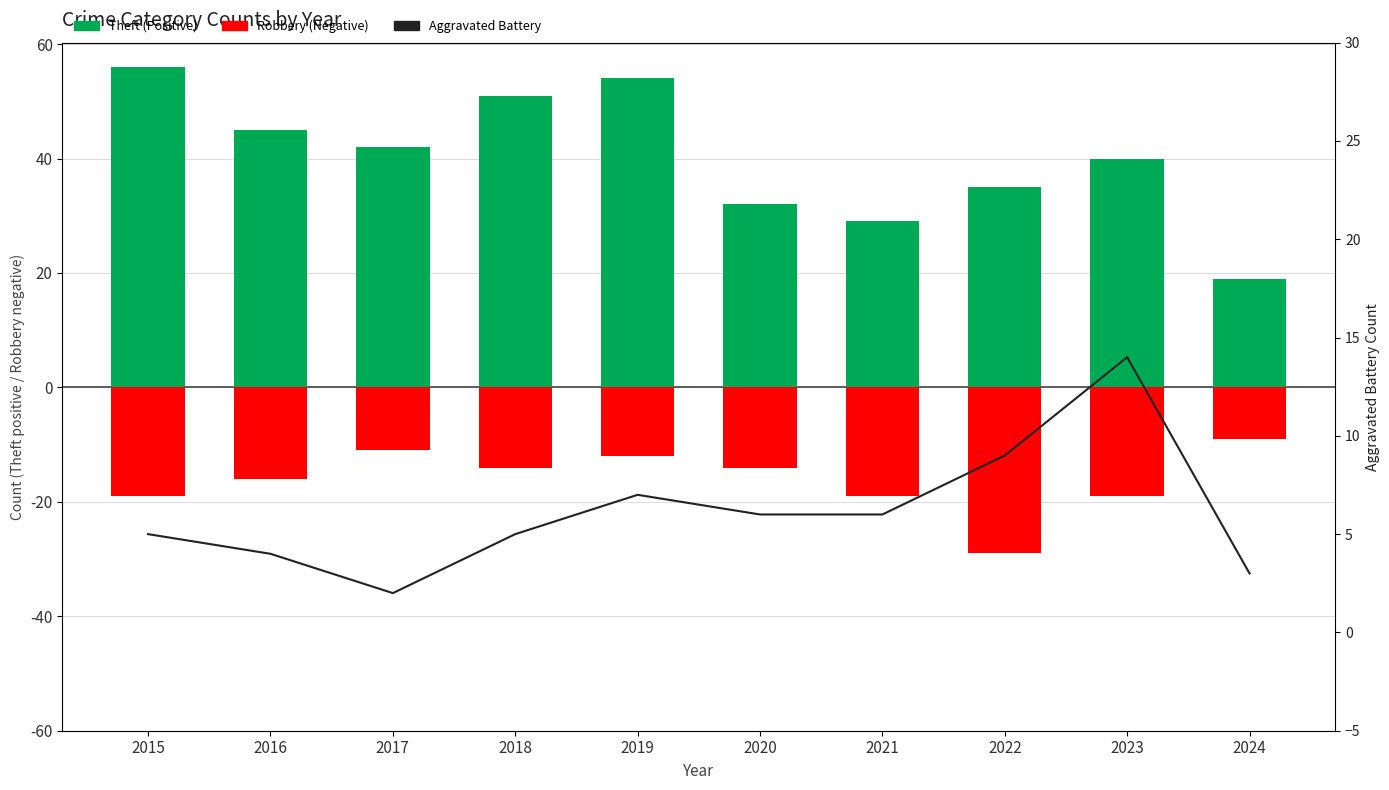

What are all the series names shown in the legend?

Theft (Positive), Robbery (Negative), Aggravated Battery